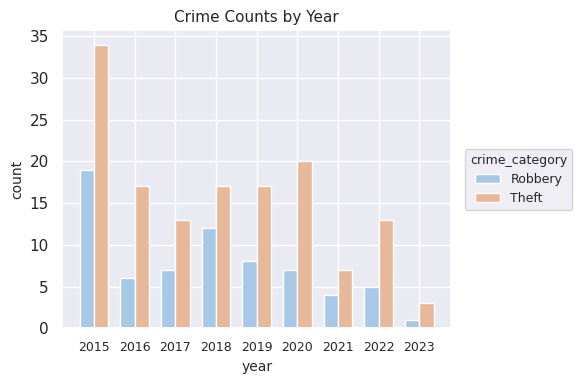

What is the average value of the Robbery series?

8